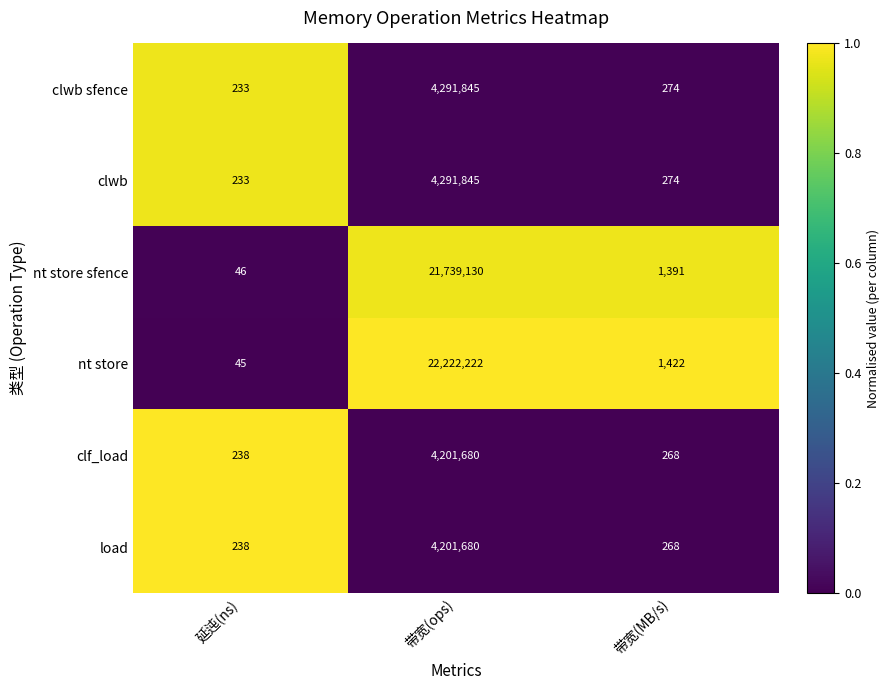

What is the difference between the clf_load values at 带宽(ops) and 延迍(ns)?

4201442